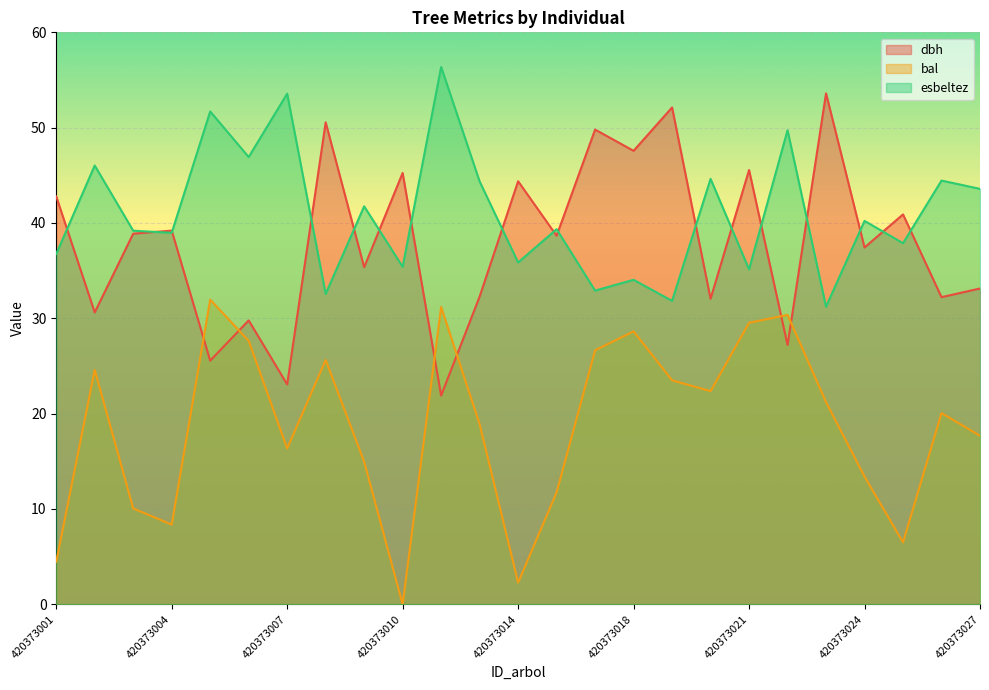

What is the value of the dbh point at the 8th from the left?

50.6